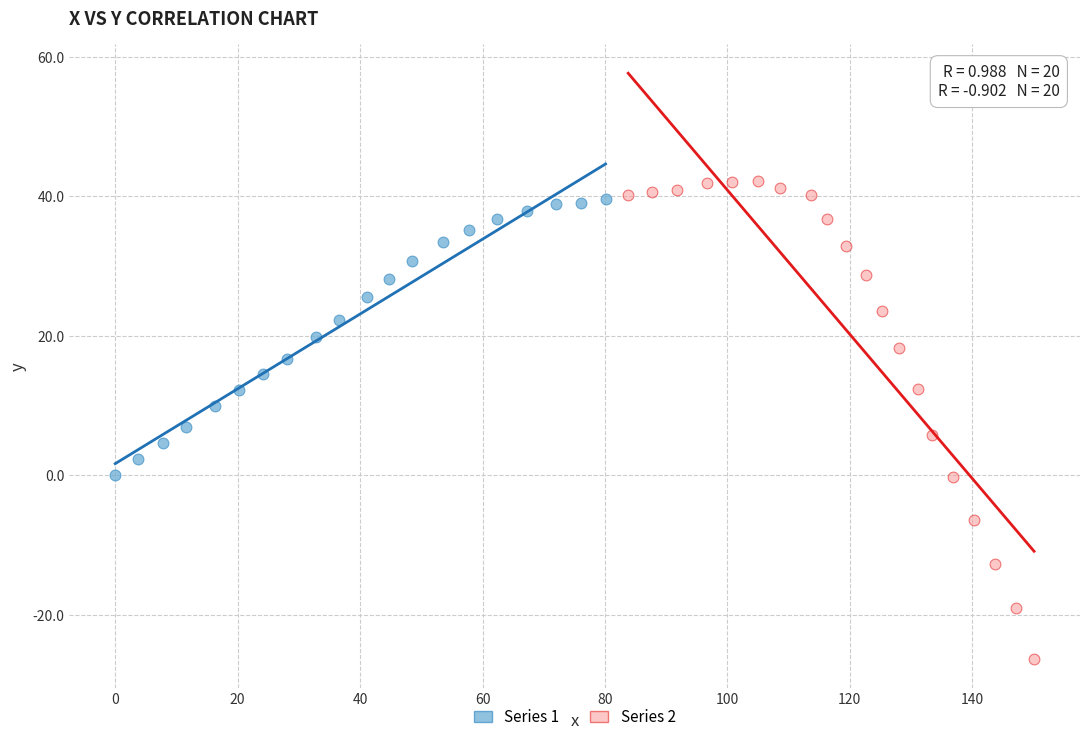

Which series has the widest spread of Y values?

Series 2